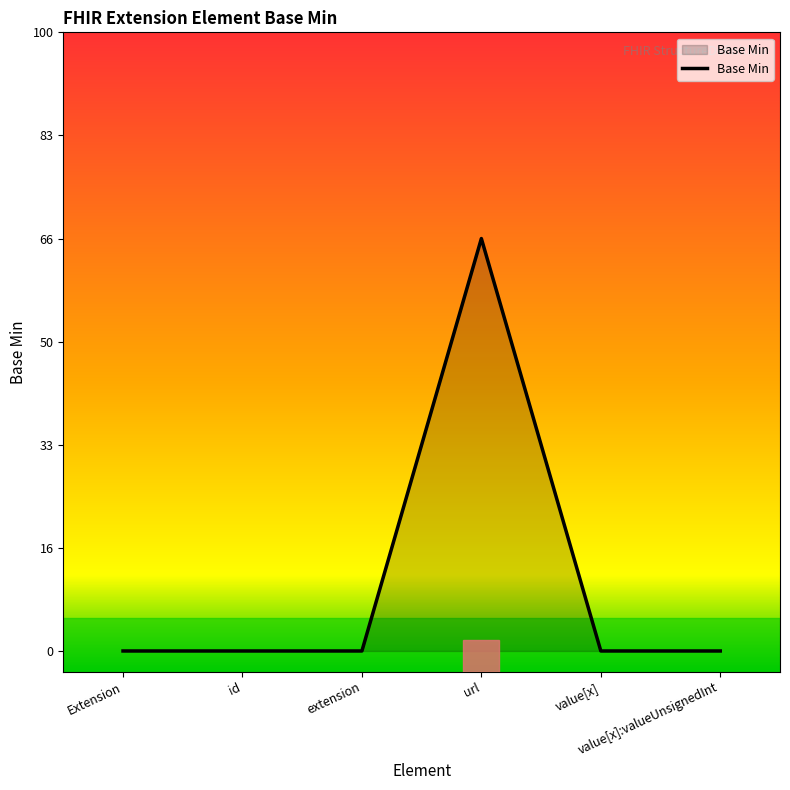

Does the chart display data point markers on the line(s)?

No